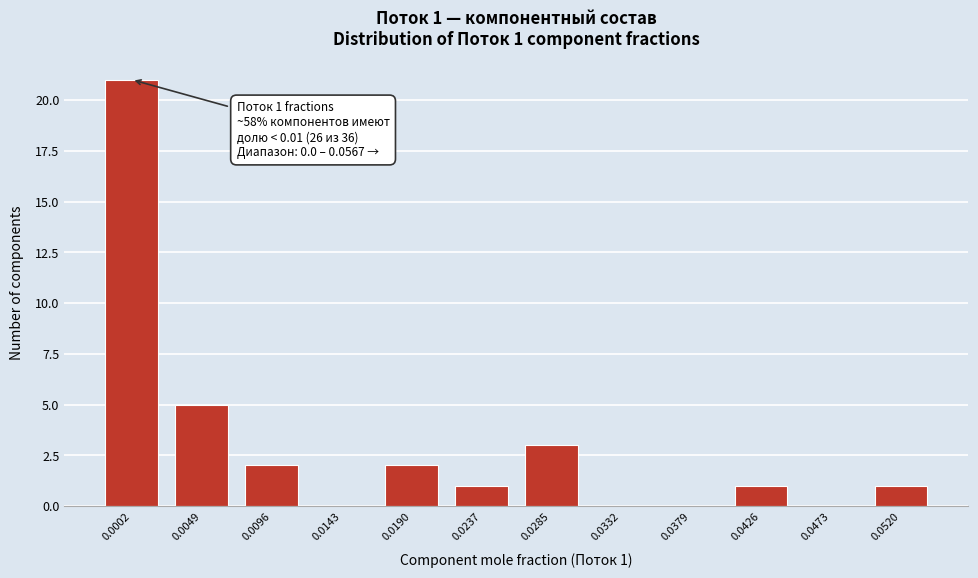

Reading right to left, list all the values displayed in this chart.

0.0520=1	0.0473=0	0.0426=1	0.0379=0	0.0332=0	0.0285=3	0.0237=1	0.0190=2	0.0143=0	0.0096=2	0.0049=5	0.0002=21